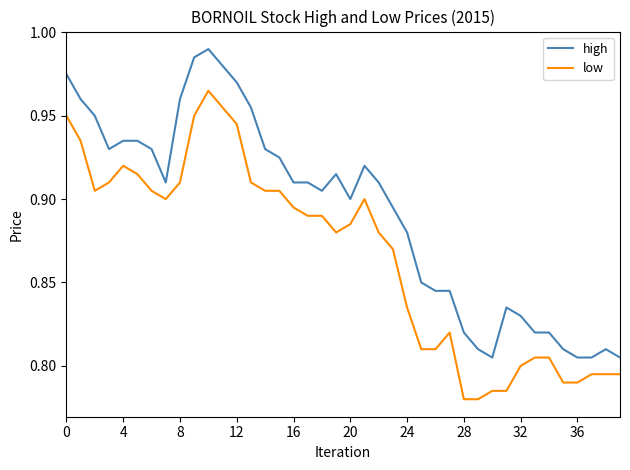

Which series has the largest total across all categories?

high